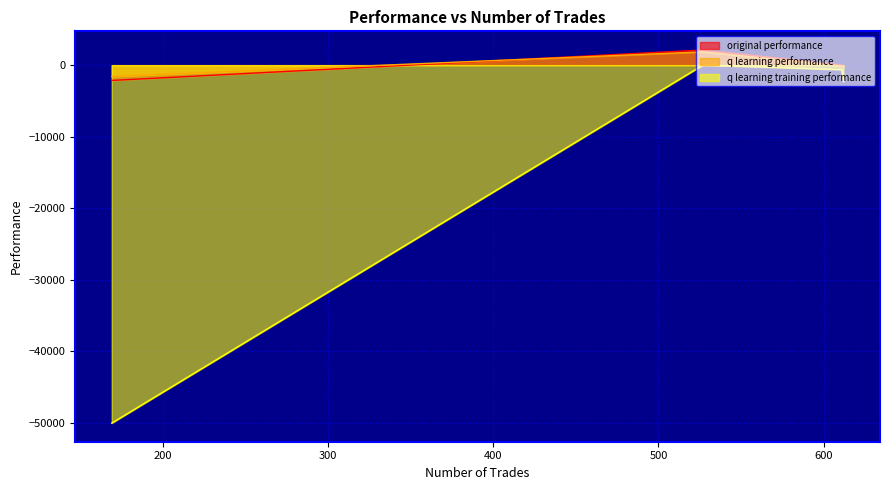

Is the value of q learning performance at 169 greater than the value of original performance at 527?

No